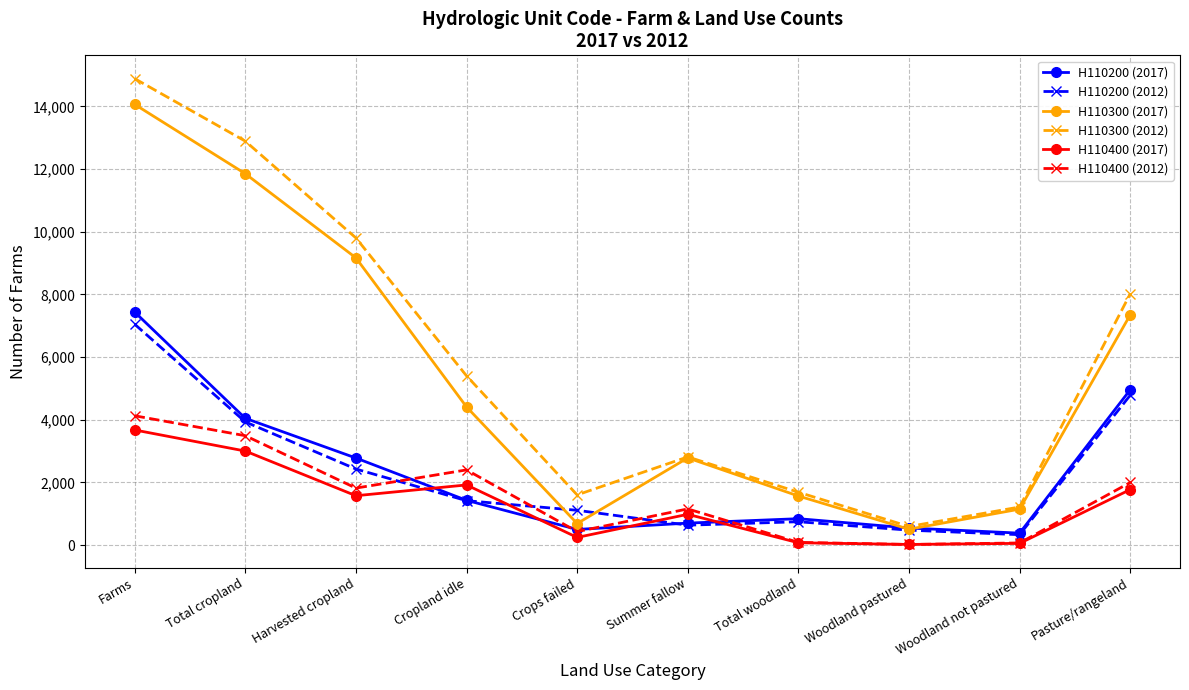

True or false: H110400 (2017) and H110300 (2017) cross at least once.

False